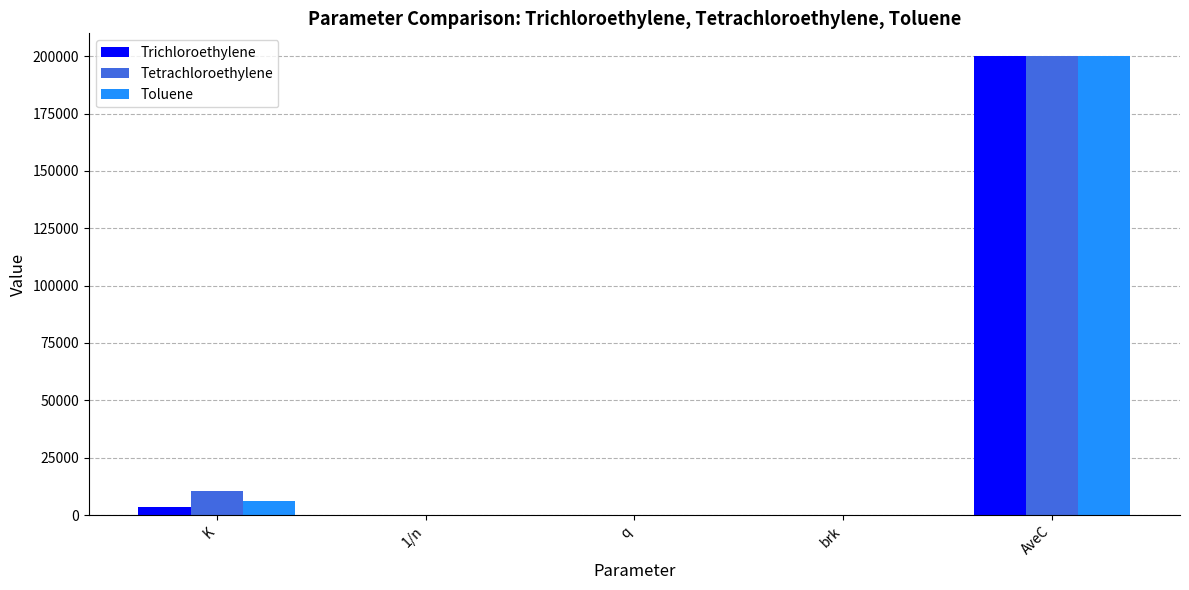

Is it true that Toluene equals 5964.7 at K?

True